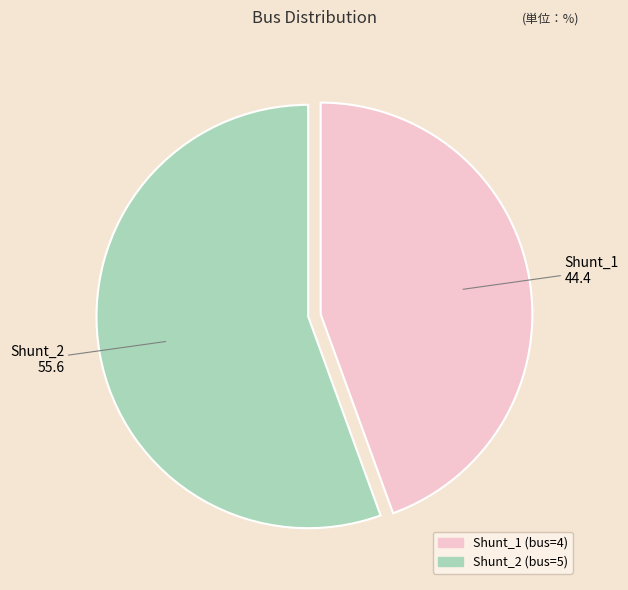

Between Shunt_2 and Shunt_1, which is larger?

Shunt_2